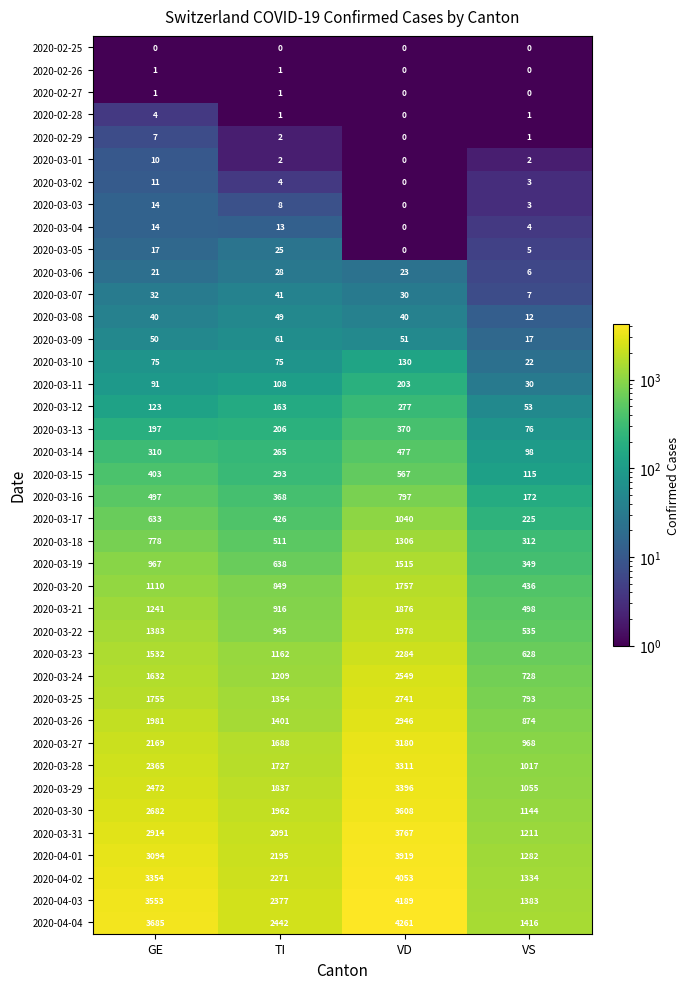

Count the number of categories in the chart.

4